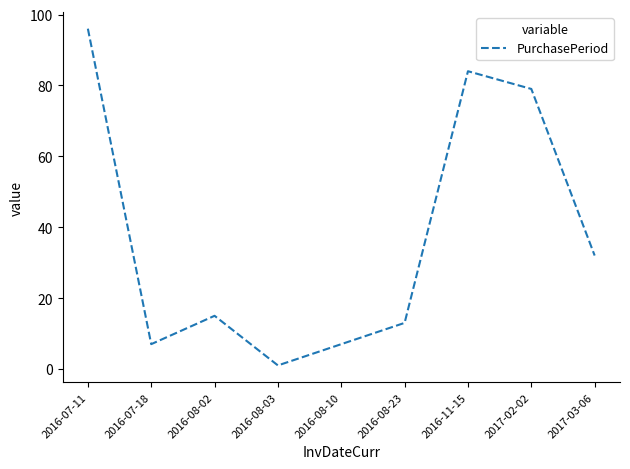

The value at 2016-11-15 is 84. True or false?

True